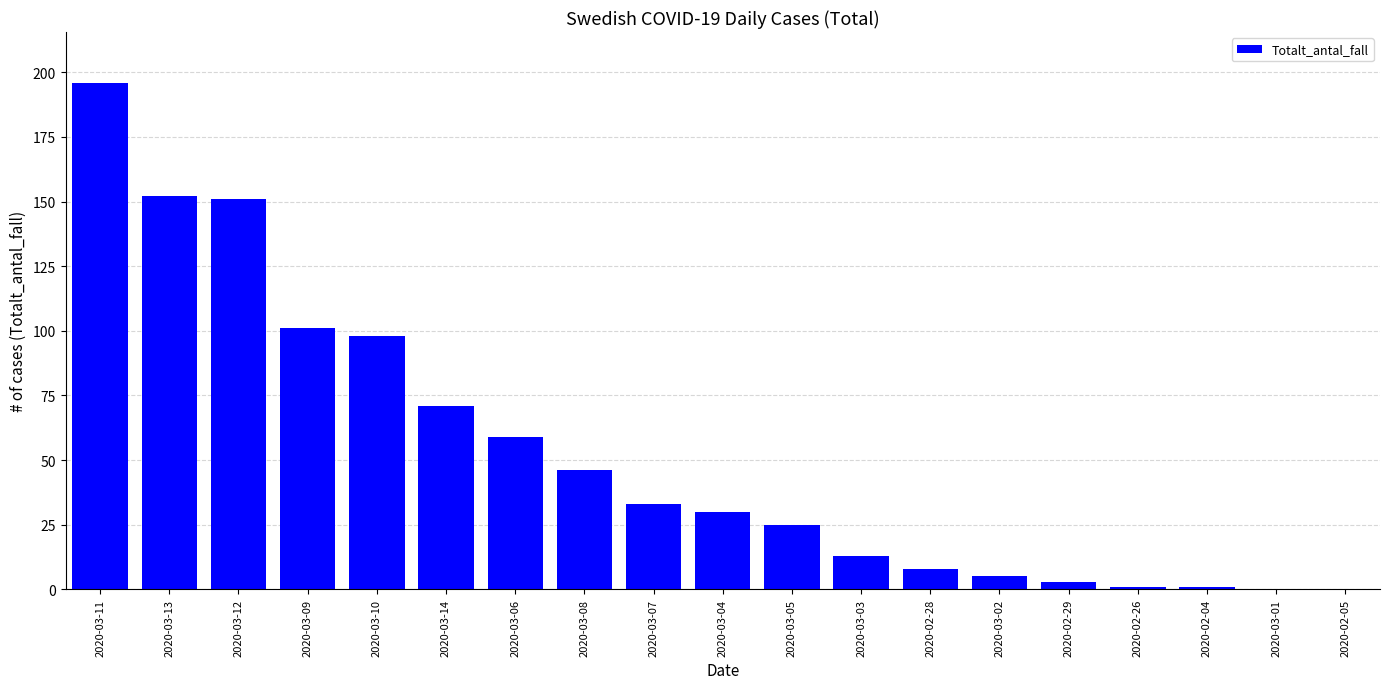

Does the chart contain stacked bars?

No